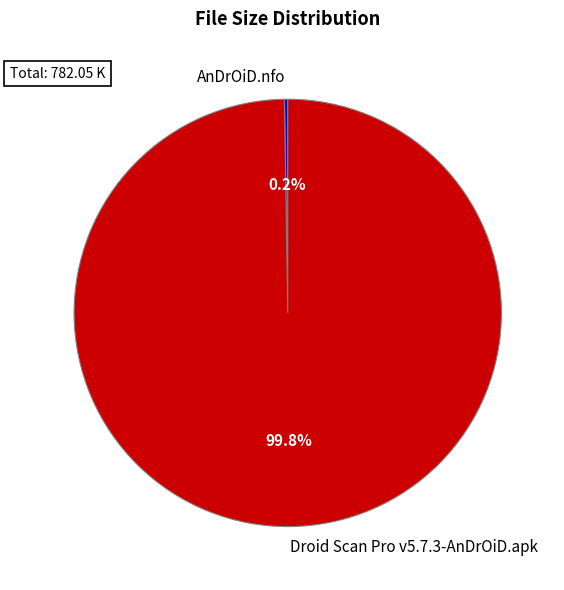

What is the largest slice in the pie chart?

Droid Scan Pro v5.7.3-AnDrOiD.apk